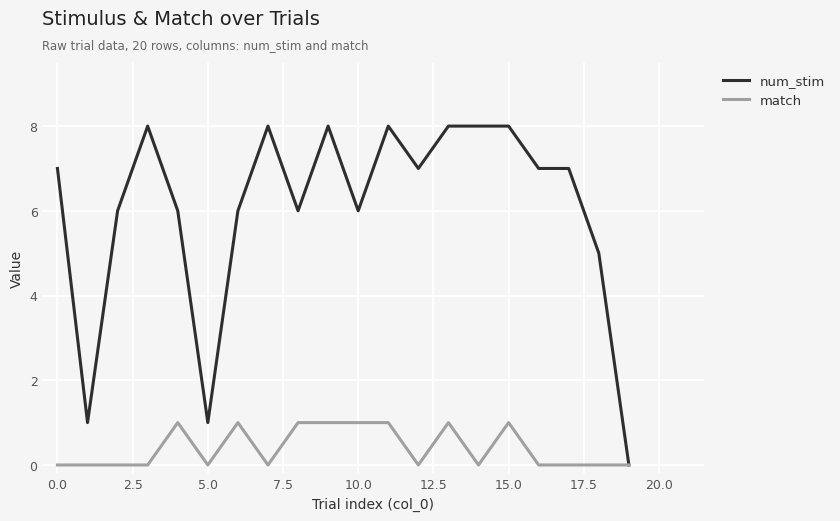

Which series has the largest total across all categories?

num_stim